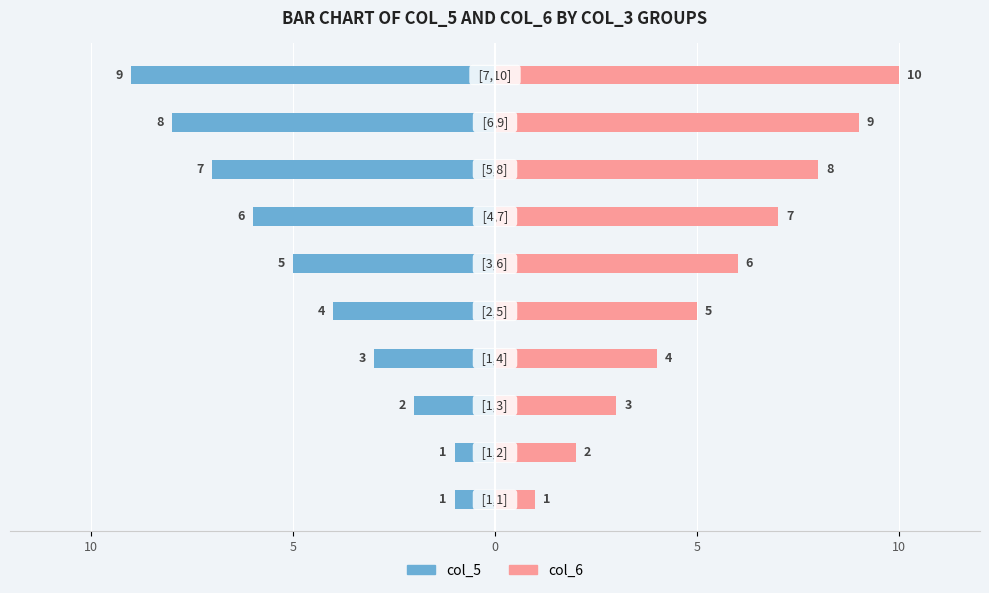

Count the col_6 values in the range 3 to 8.

6